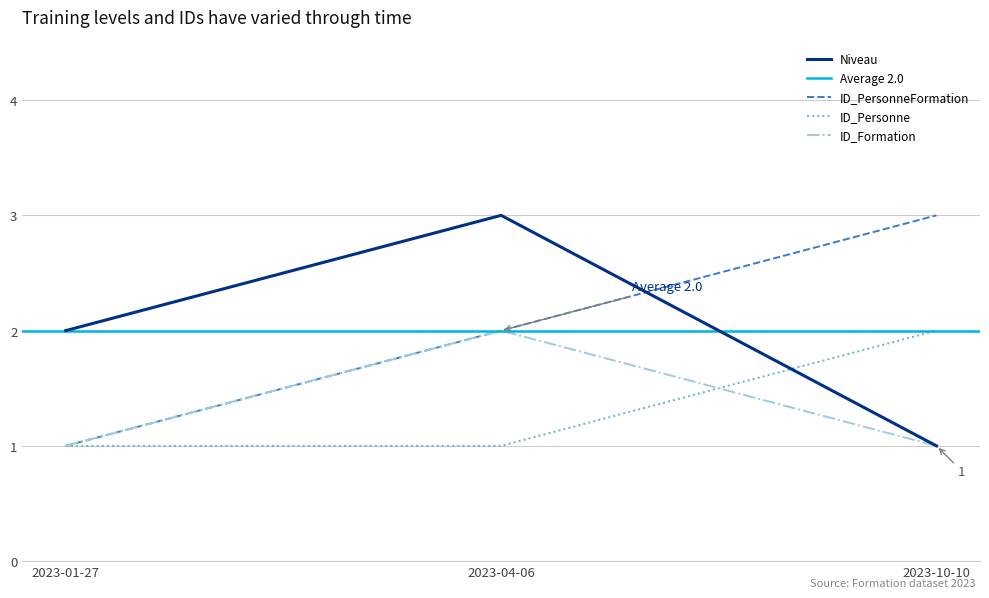

The ID_Formation series shows 1 at 2023-01-27. True or false?

True